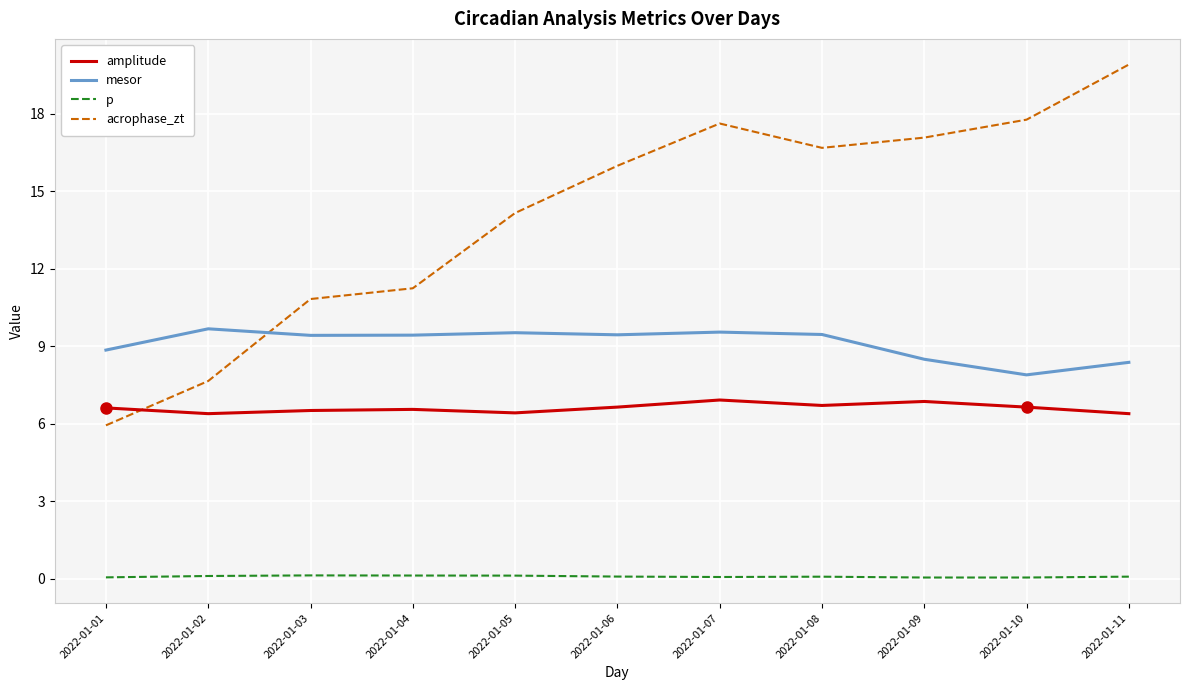

True or false: amplitude and p cross at least once.

False